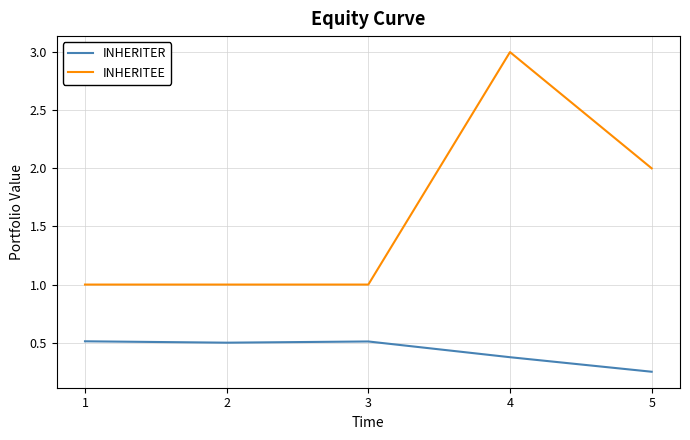

Which series has the largest total across all categories?

INHERITEE